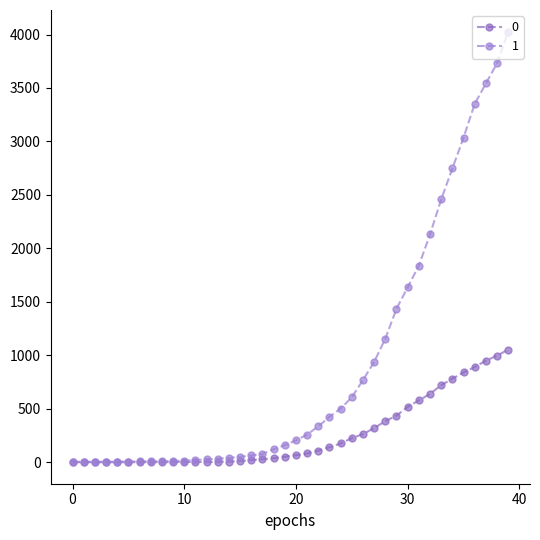

What is the minimum value for 1?

3